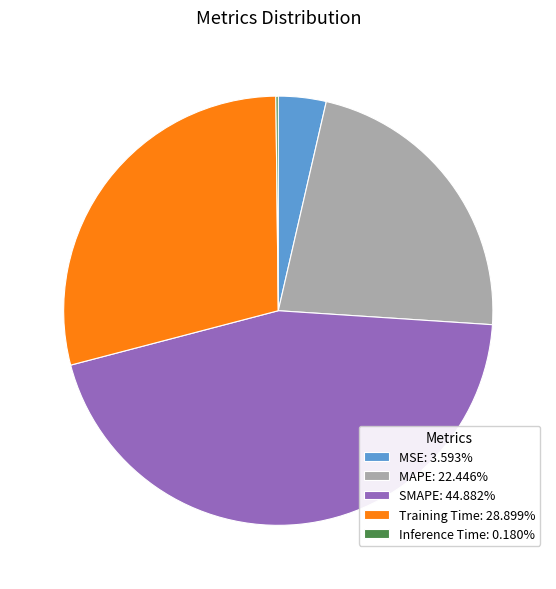

True or false: SMAPE accounts for 45% of the total.

True